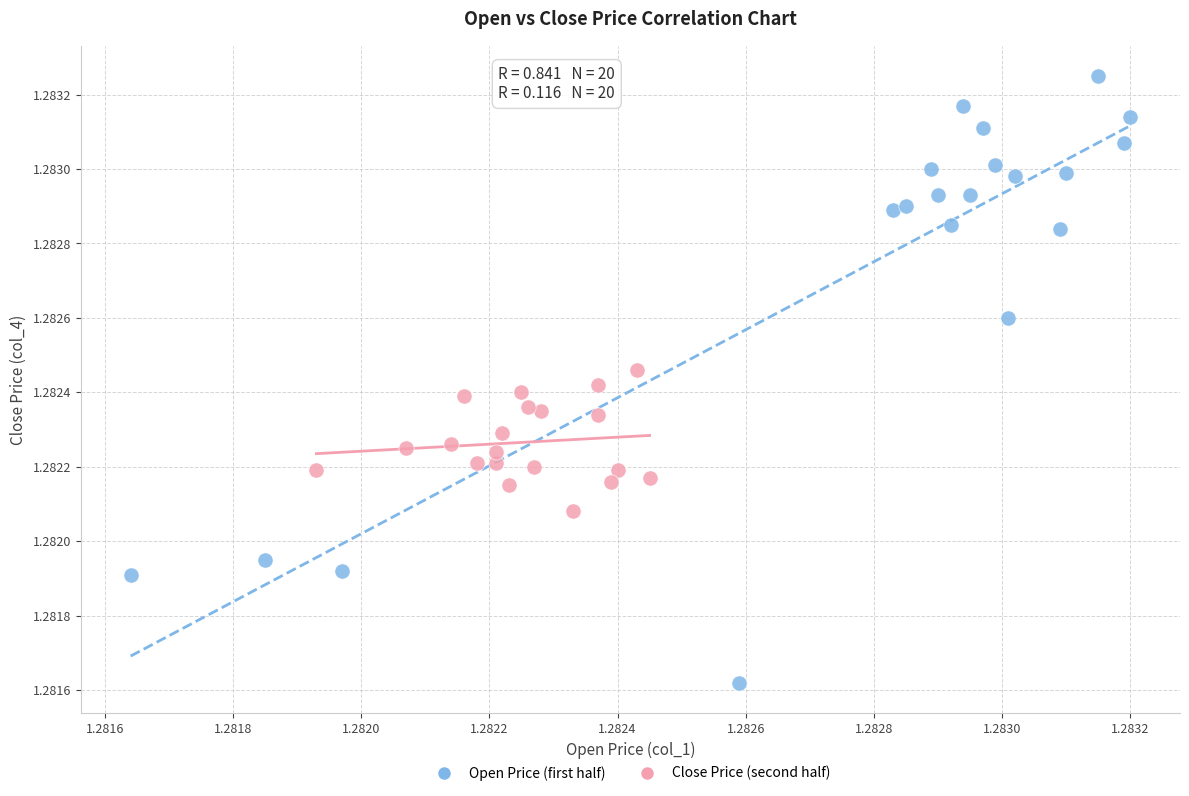

Which series reaches the maximum Y coordinate?

Open Price (first half)